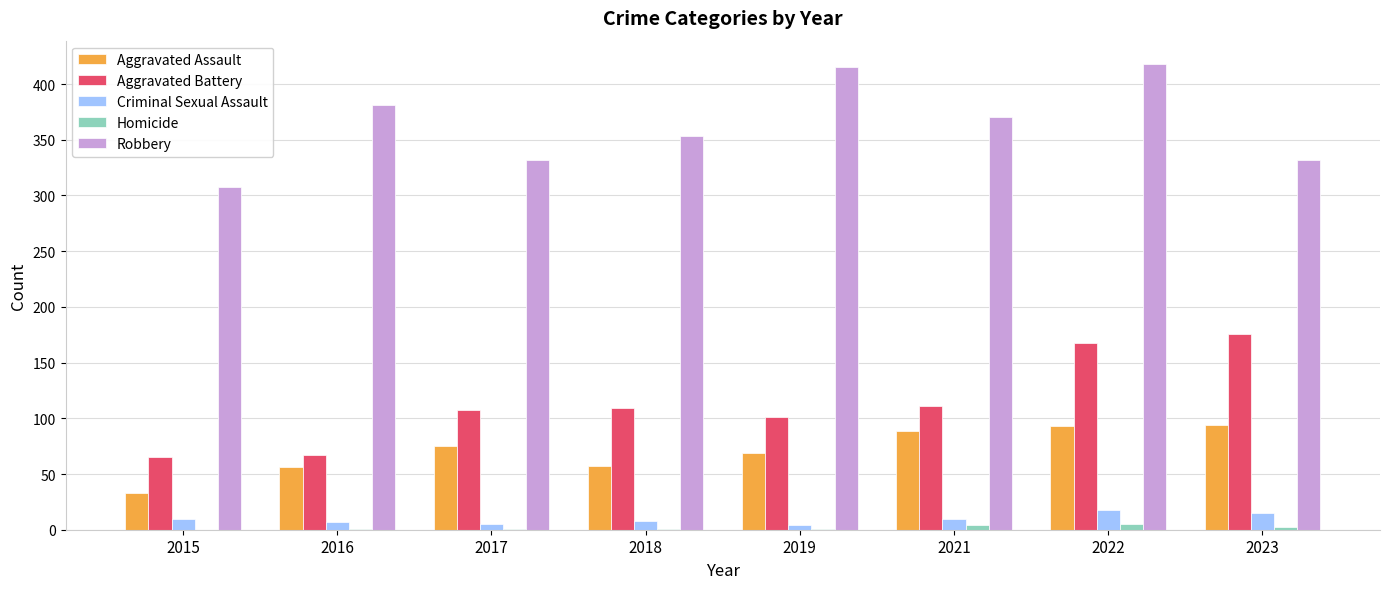

Is it true that Robbery equals 159 at 2016?

False